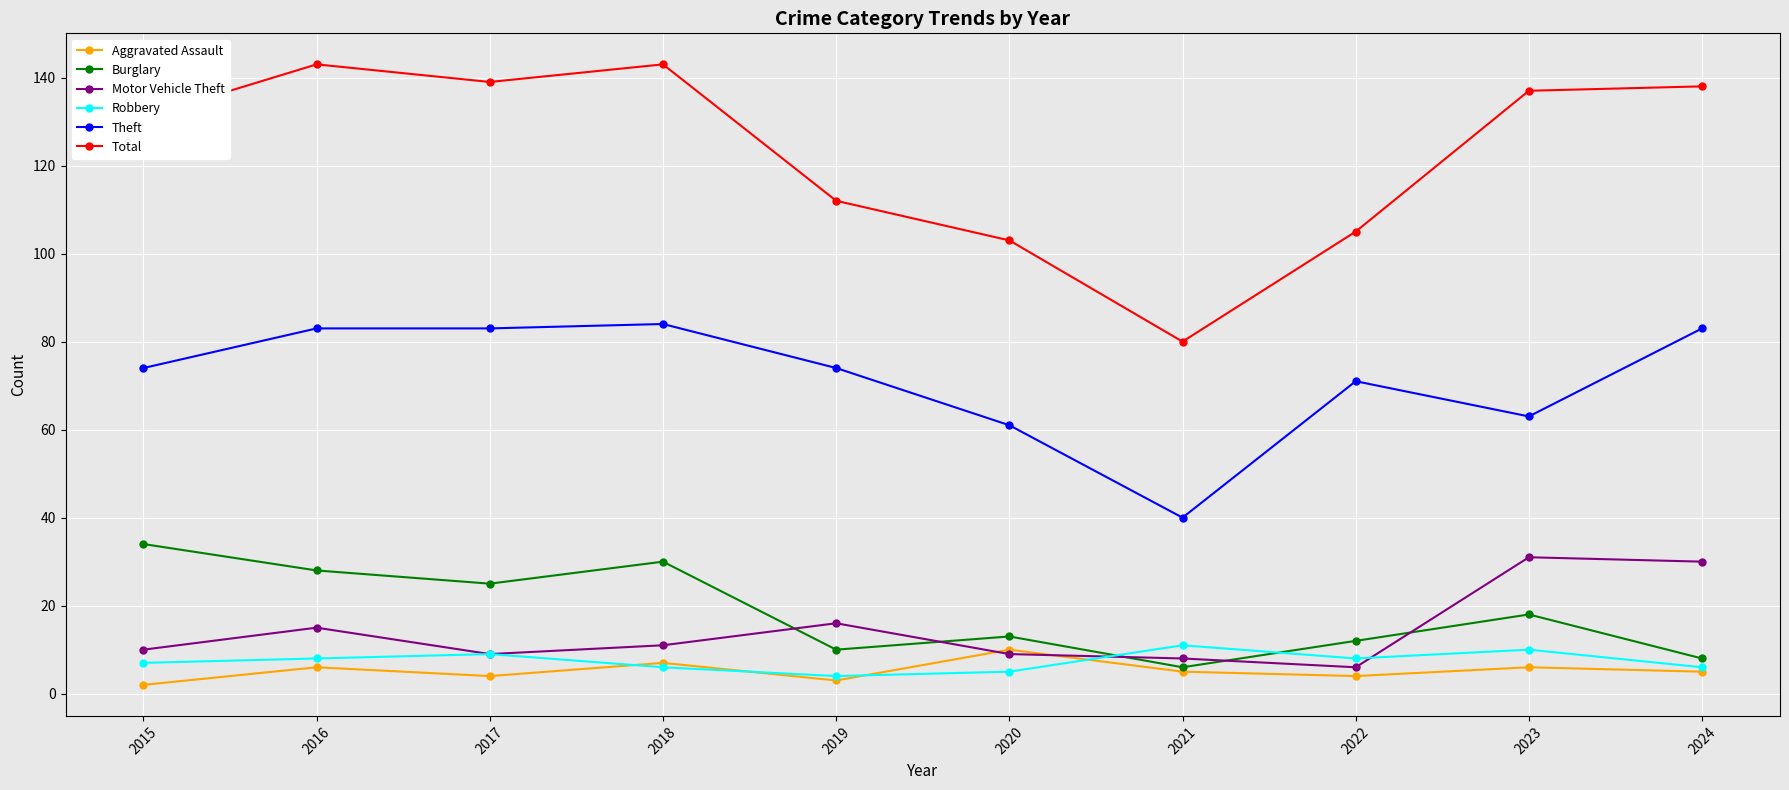

What is the value of the Robbery point at the 8th from the left?

8